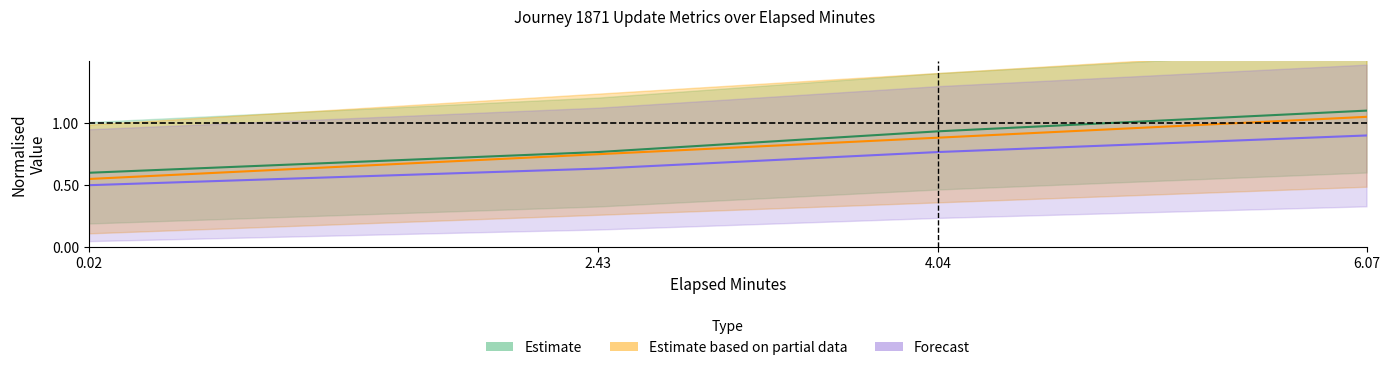

Is the value of elapsed_minutes at 4.04 greater than the value of time_of_day_minute at 0.02?

Yes